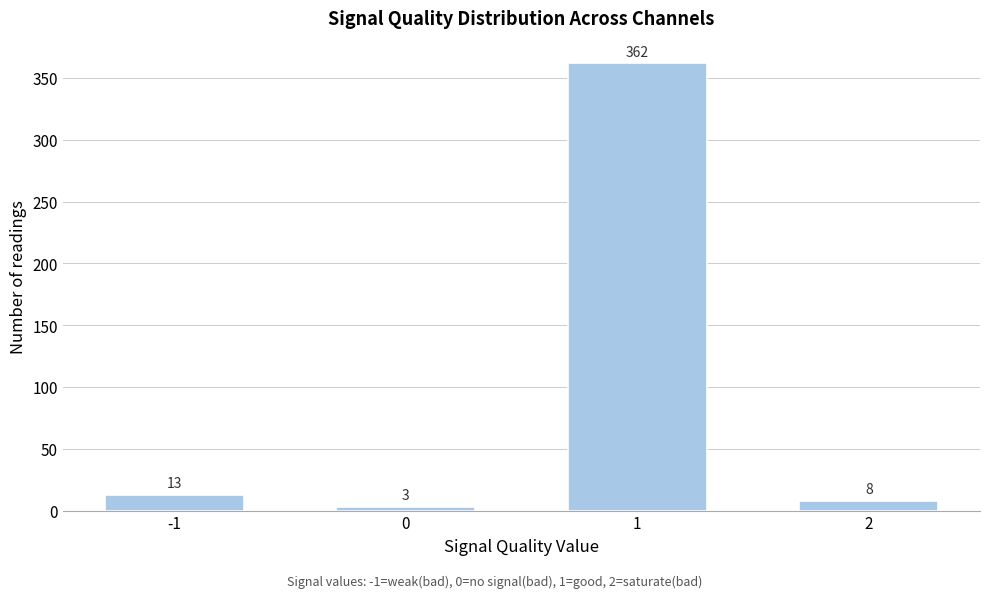

Reading right to left, list all the values displayed in this chart.

2=8	1=362	0=3	-1=13